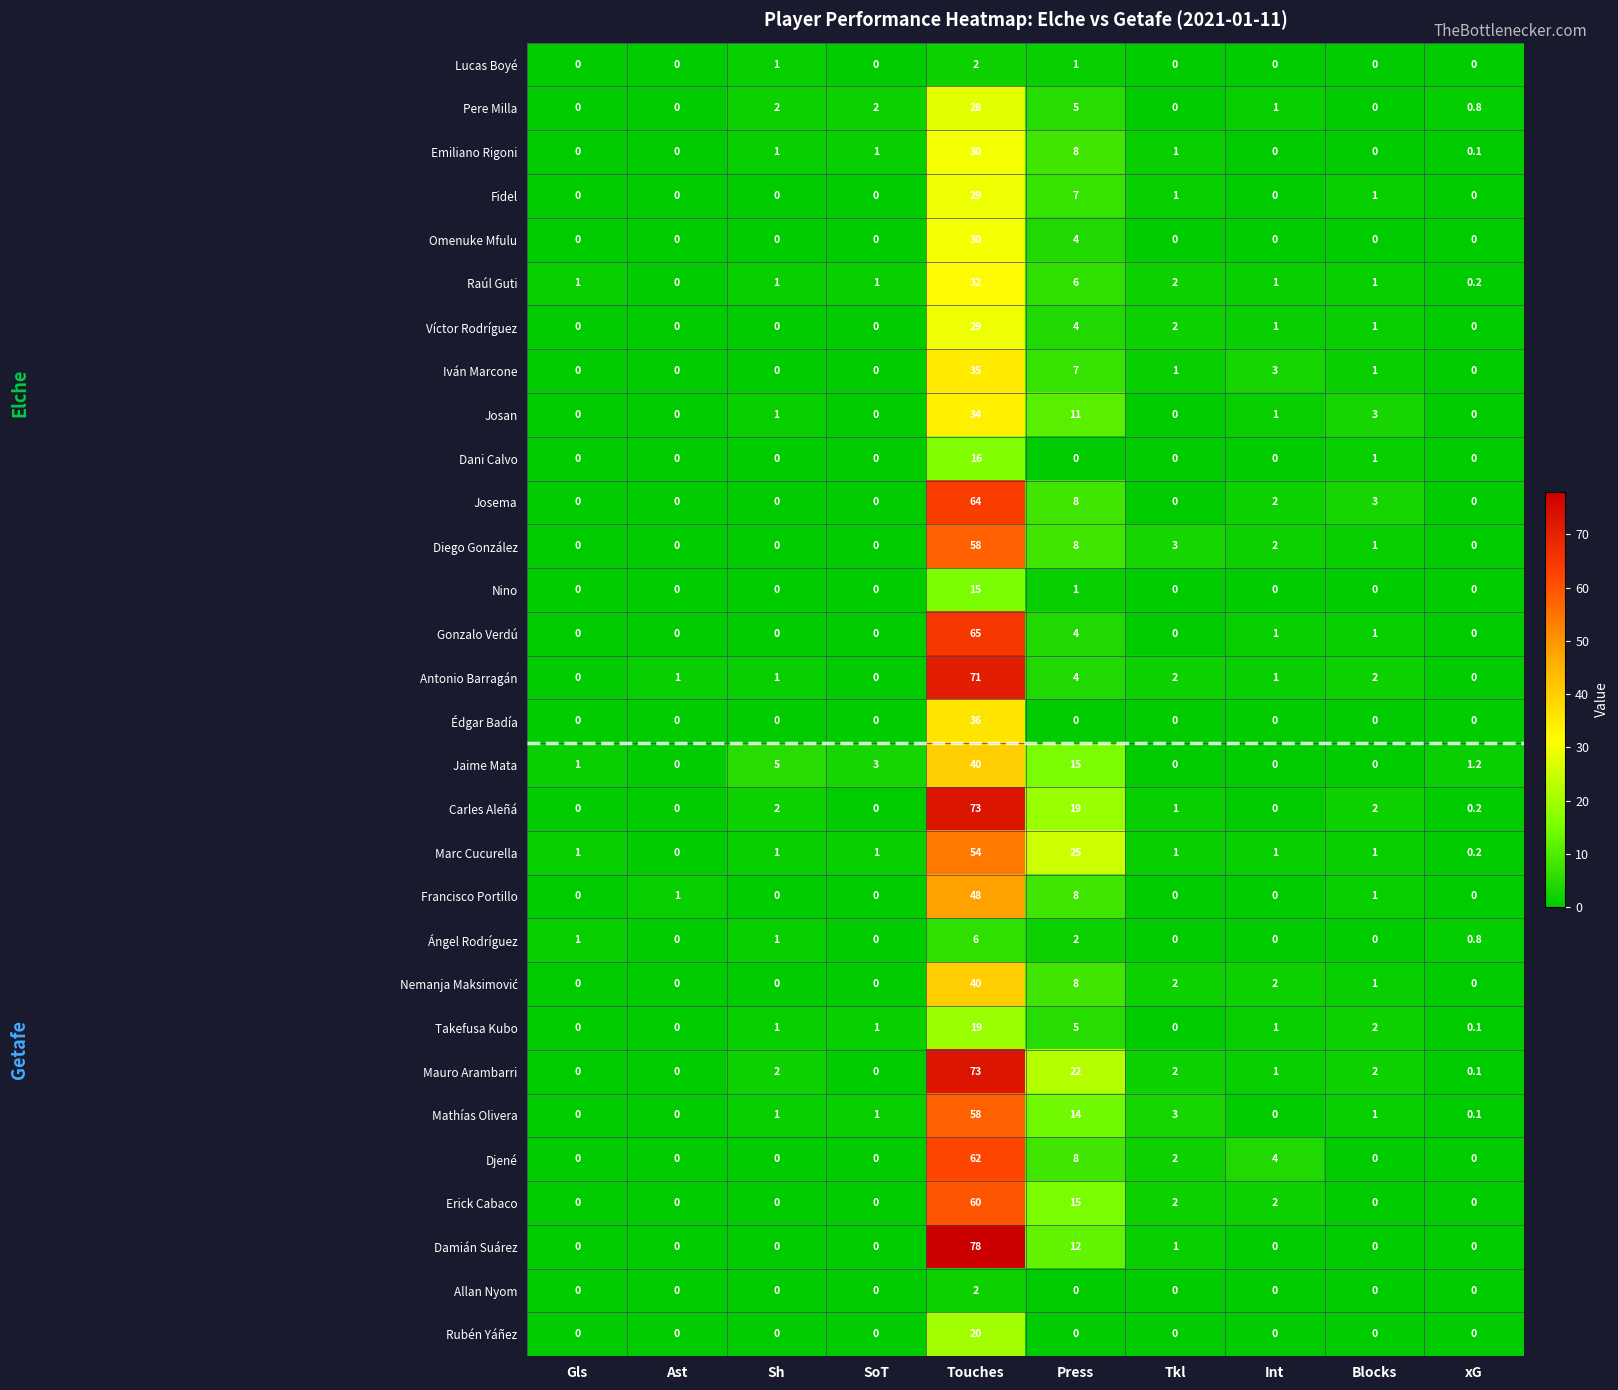

The Iván Marcone series shows 16.6 at Touches. True or false?

False